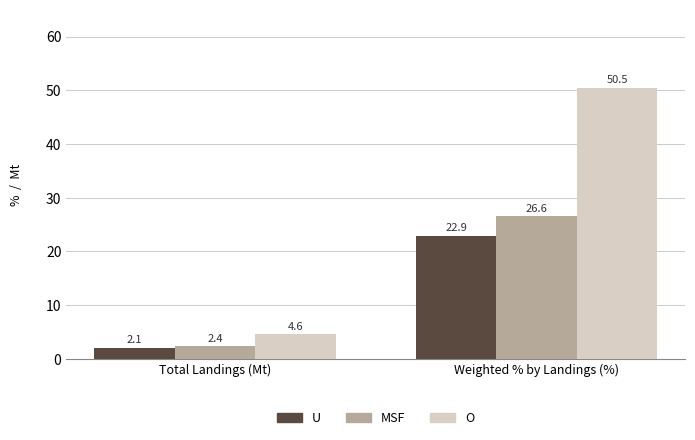

Which series has the largest total across all categories?

O